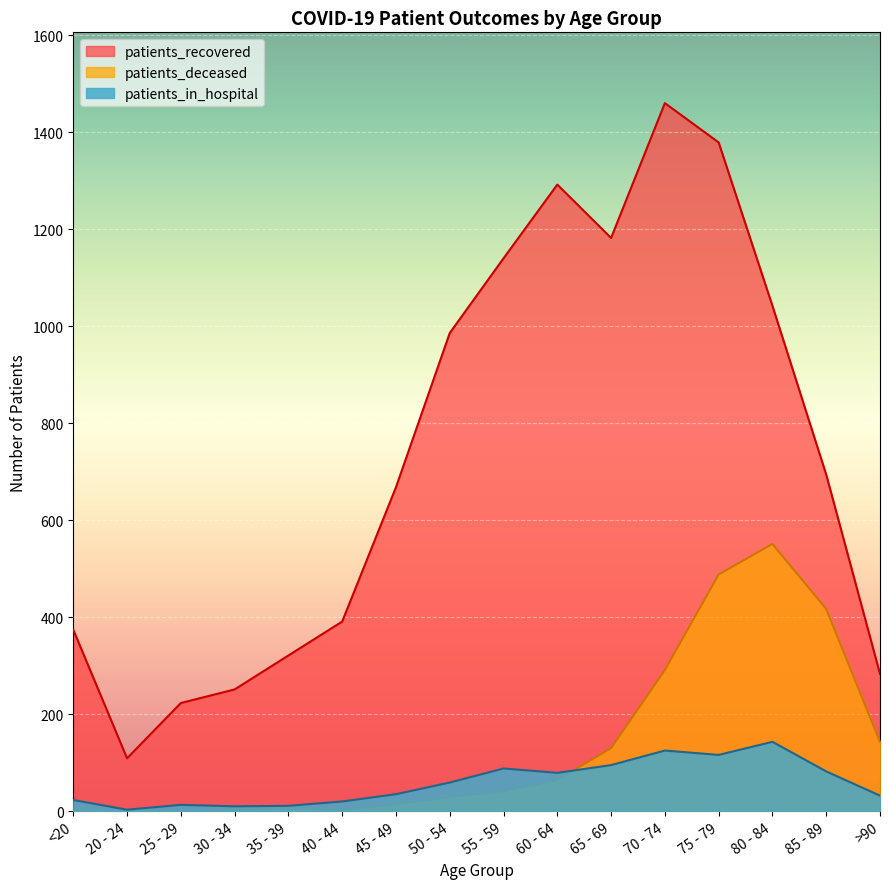

What are all the series names shown in the legend?

patients_recovered, patients_deceased, patients_in_hospital